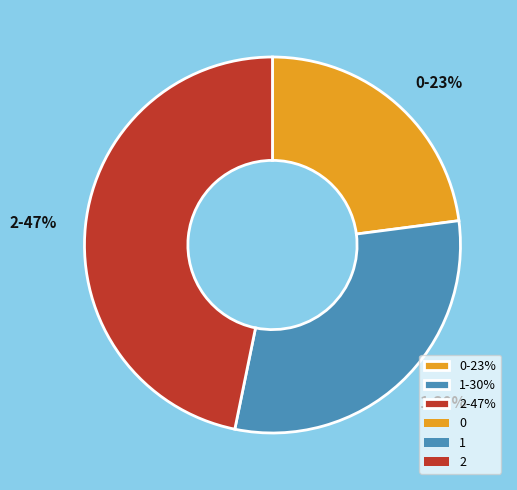

Is 0 the majority of the pie?

No